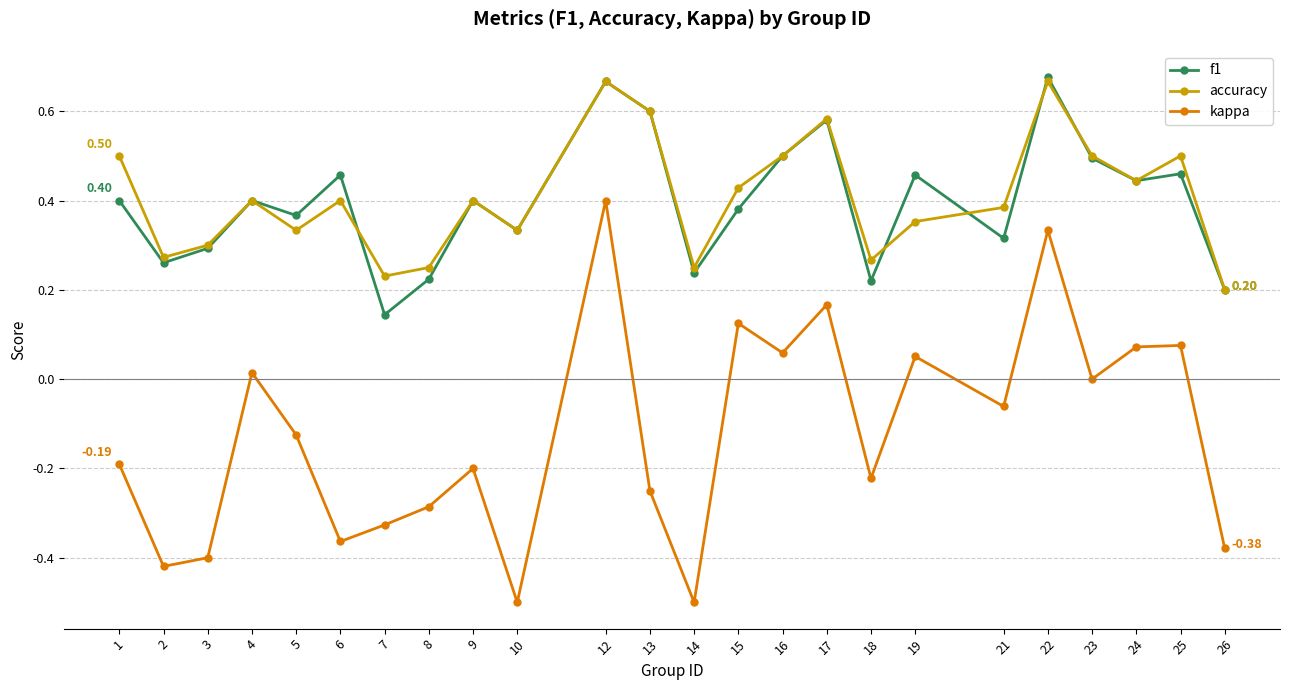

Which series changed the most between 8 and 23?

kappa